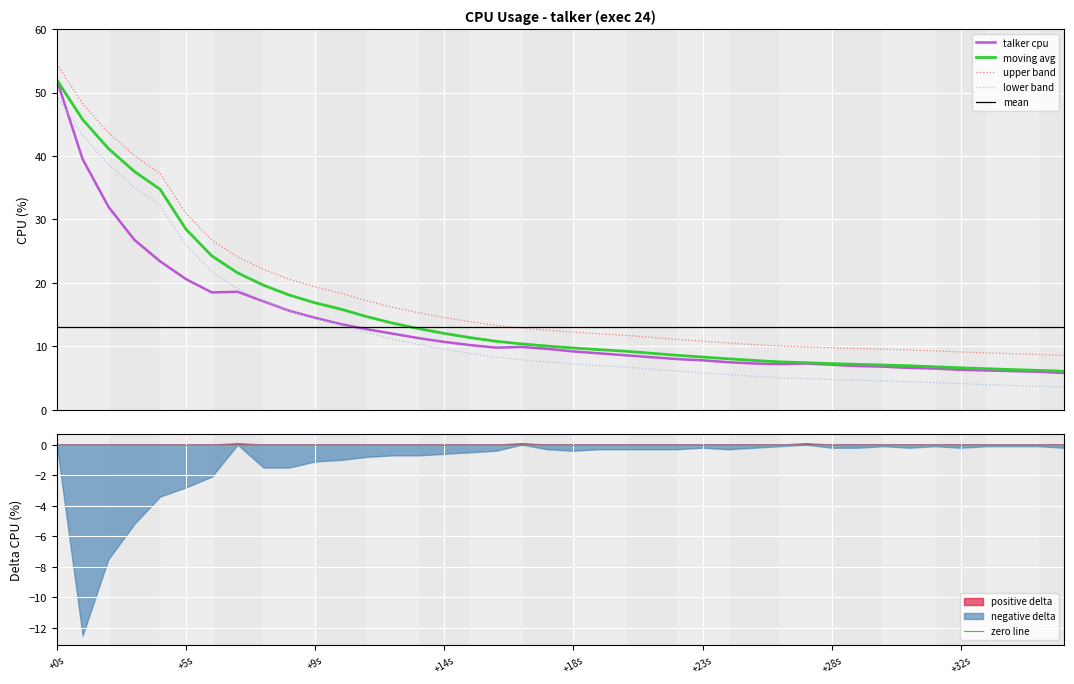

Is it true that the value at 32 is 10.0?

False